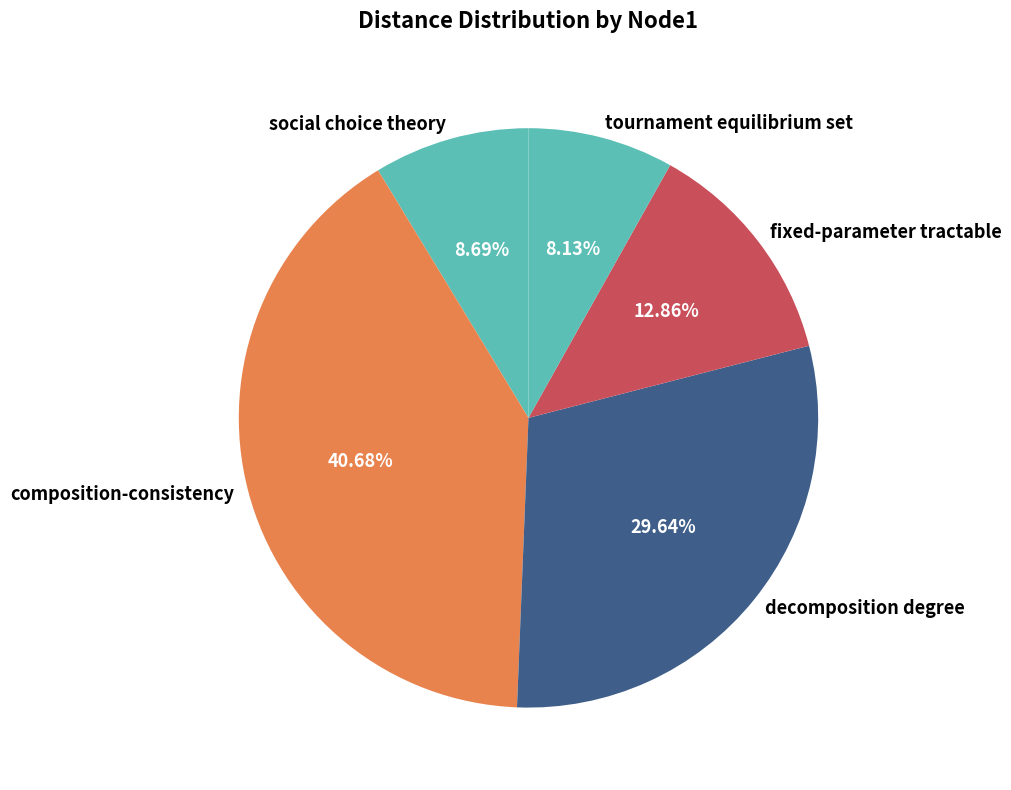

Combined, do social choice theory and fixed-parameter tractable account for over 50%?

No